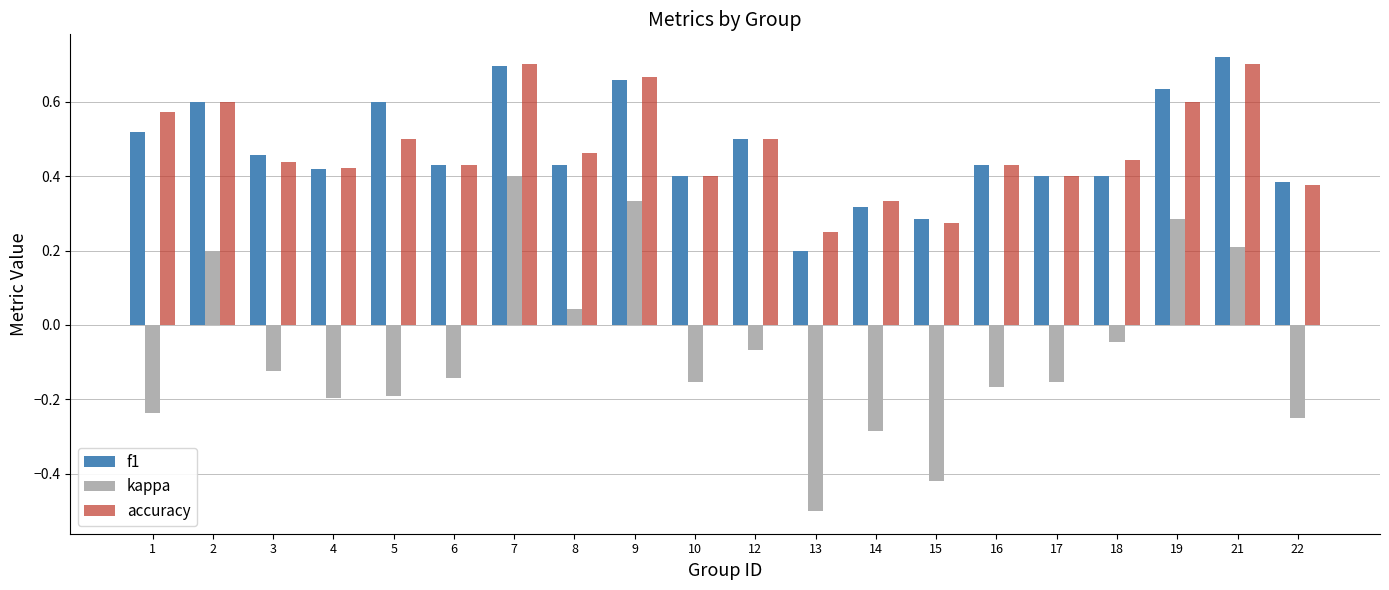

Which category has the lowest value across all series?

13